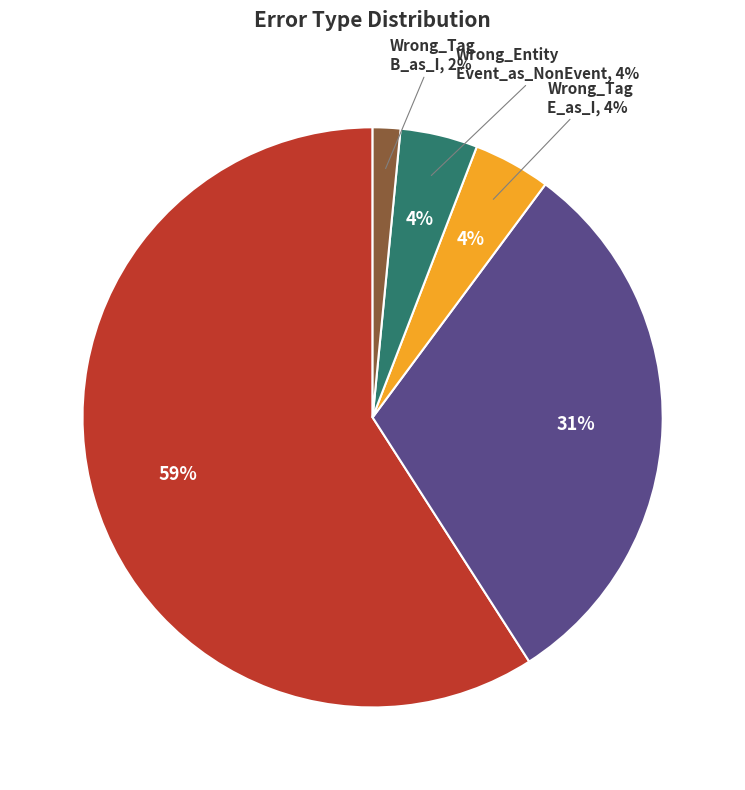

What is the change in value from Correct to Wrong_Tag_E_as_I?

-86